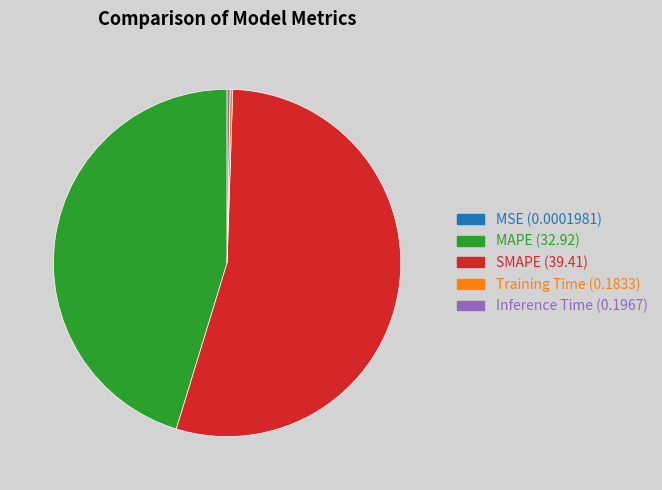

Approximately how many times larger is the value at MAPE compared to SMAPE?

0.8